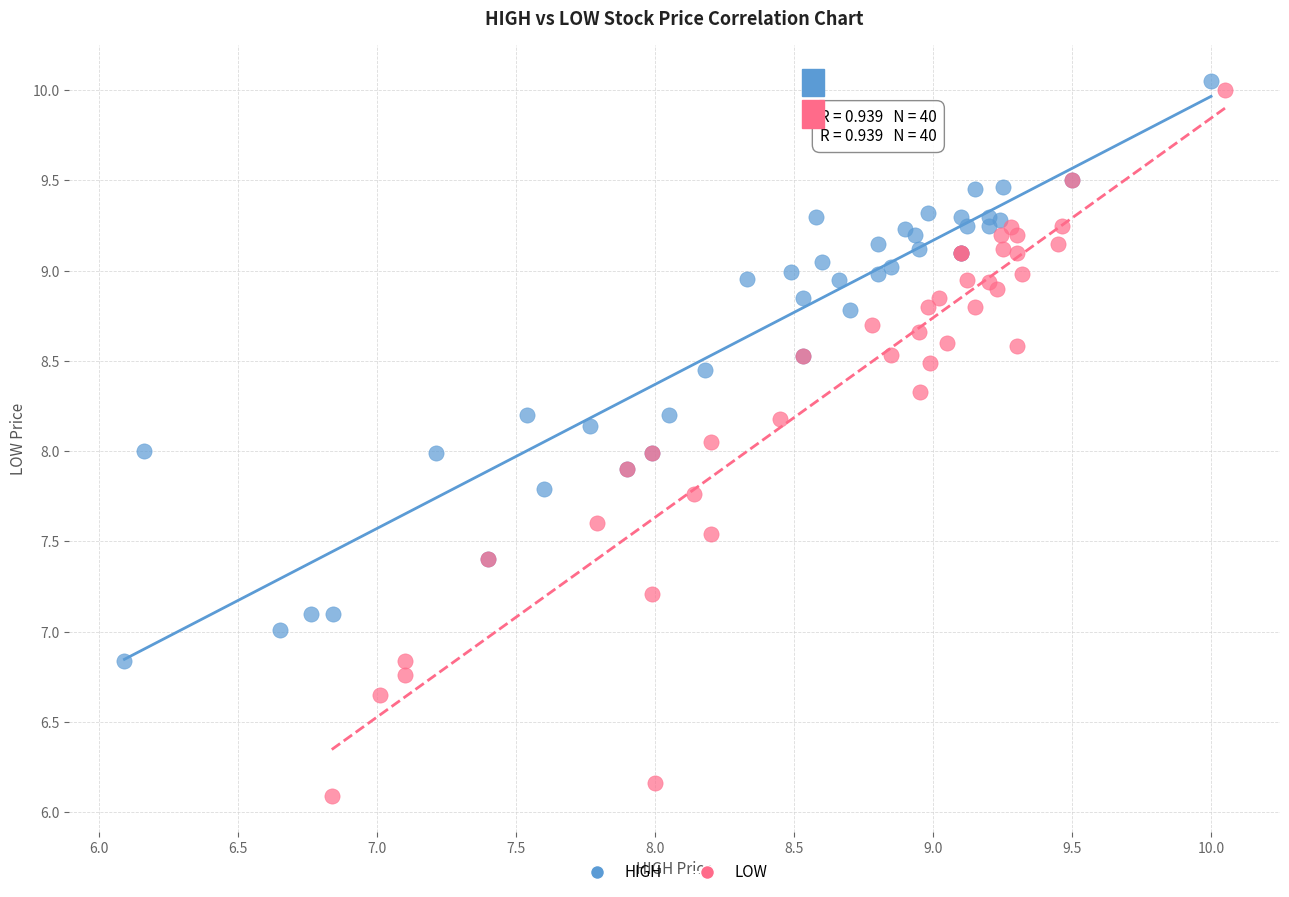

Which series has the largest Y range (max minus min)?

LOW